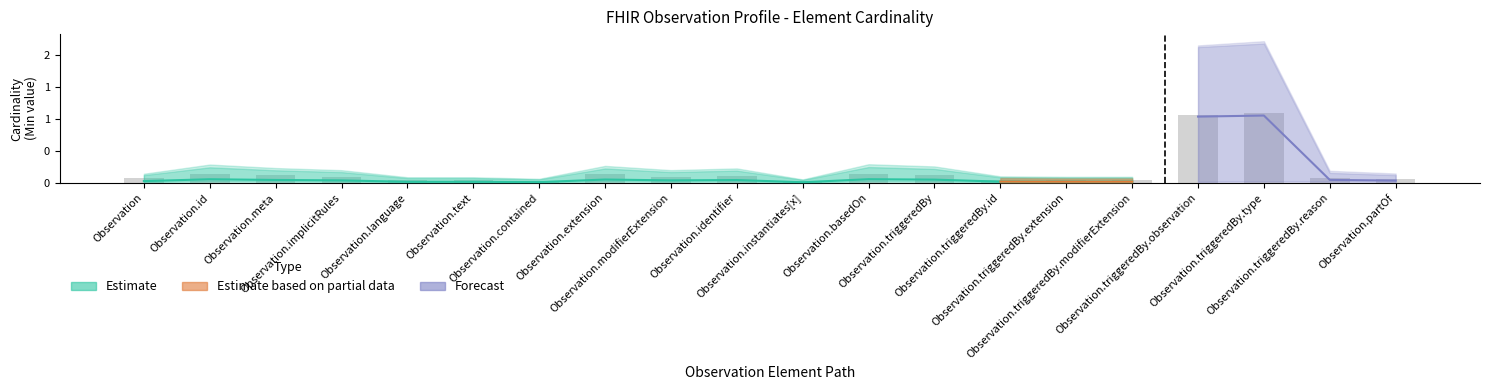

Between Observation.language and Observation.contained, which is larger?

Observation.language